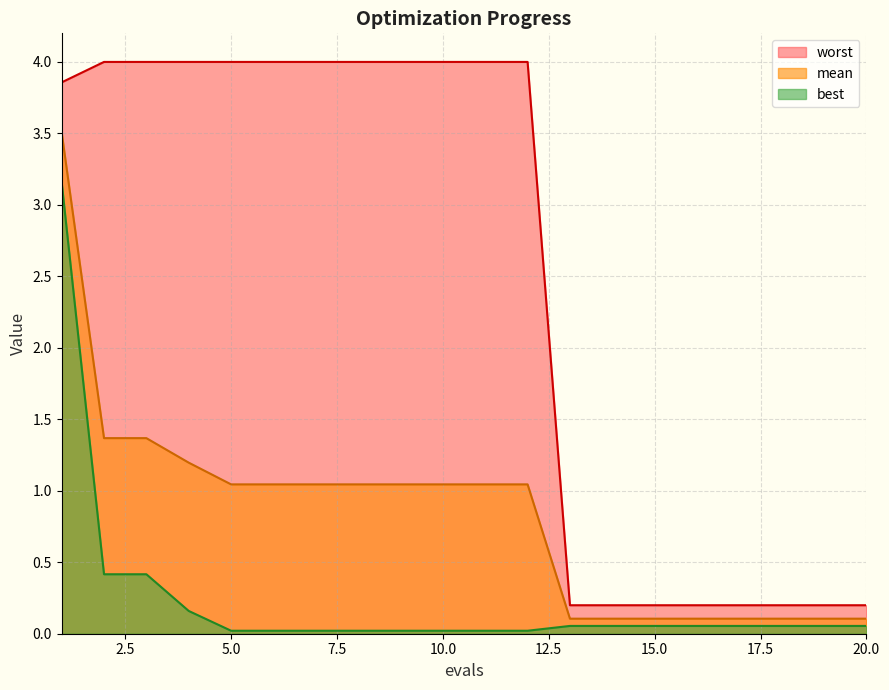

What is the value of the mean point at the 6th from the left?

1.0